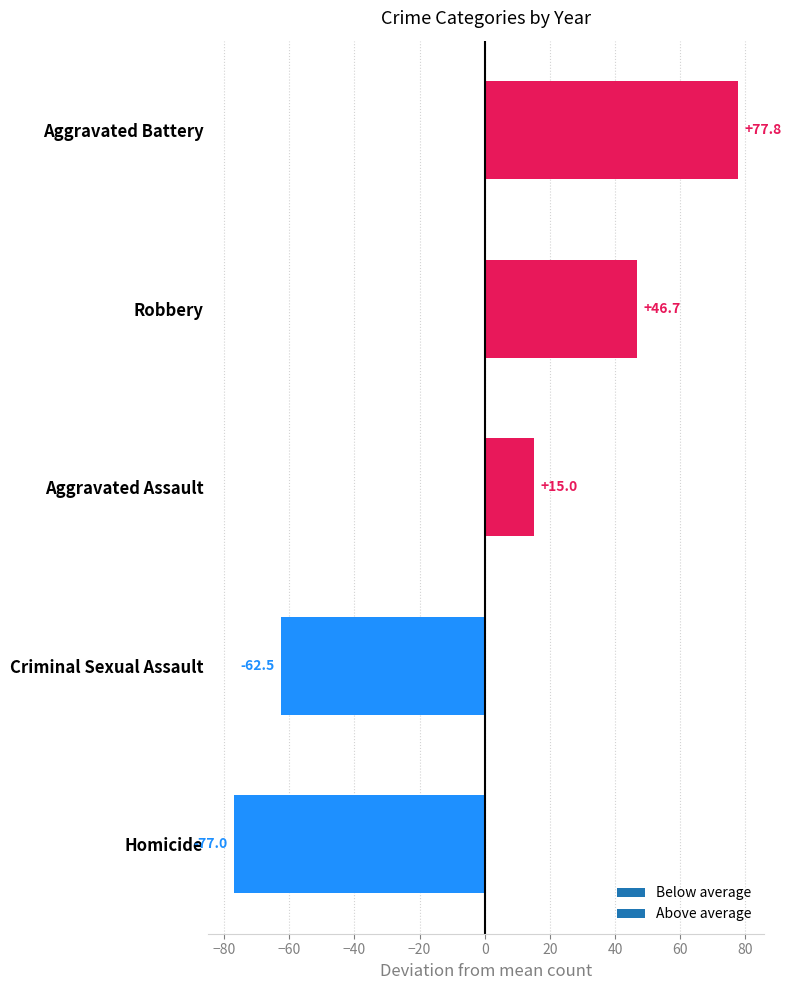

Rank the categories by value from highest to lowest.

Aggravated Battery, Robbery, Aggravated Assault, Criminal Sexual Assault, Homicide